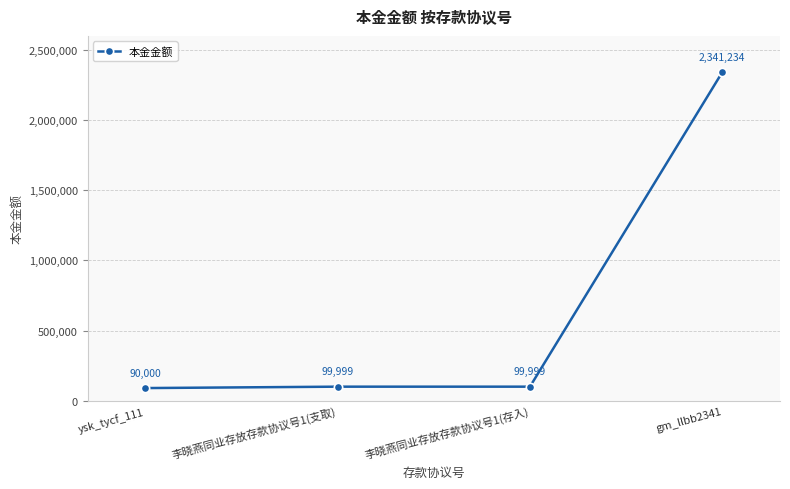

Which label corresponds to the smallest value in the chart?

ysk_tycf_111